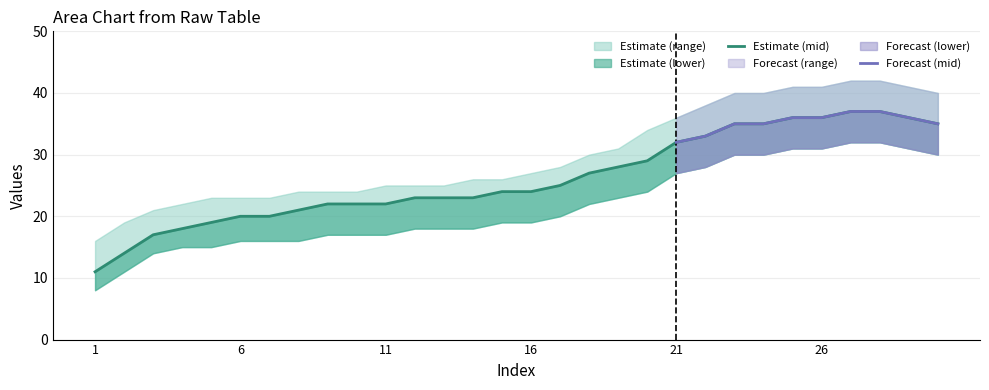

List the series in order of their peak value, highest first.

upper_bound, mid, lower_bound